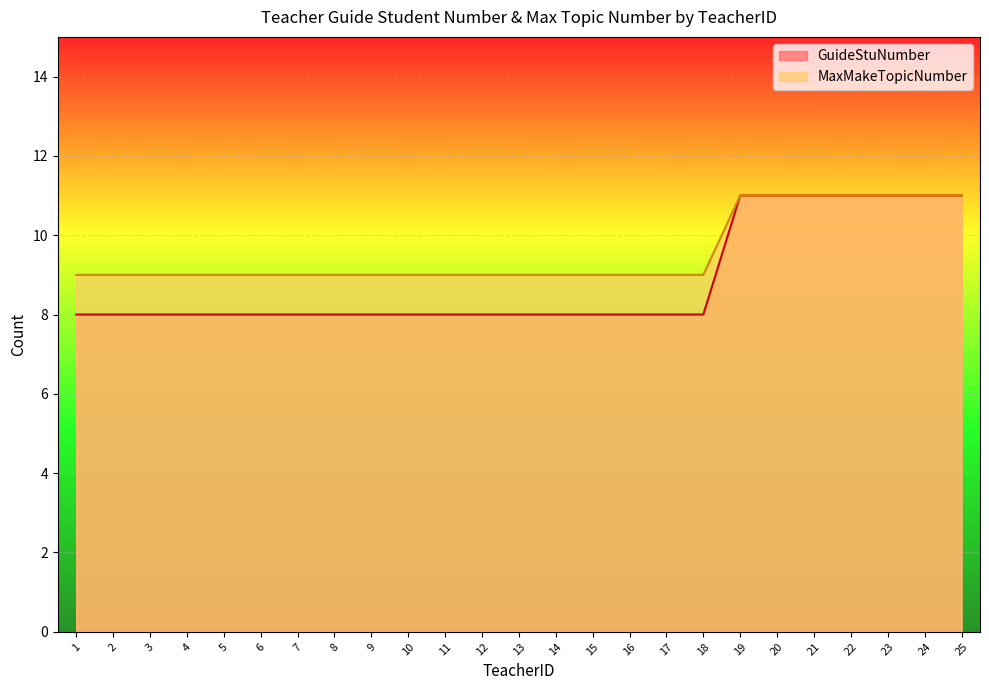

What is the value of the MaxMakeTopicNumber point at the 12th from the left?

9